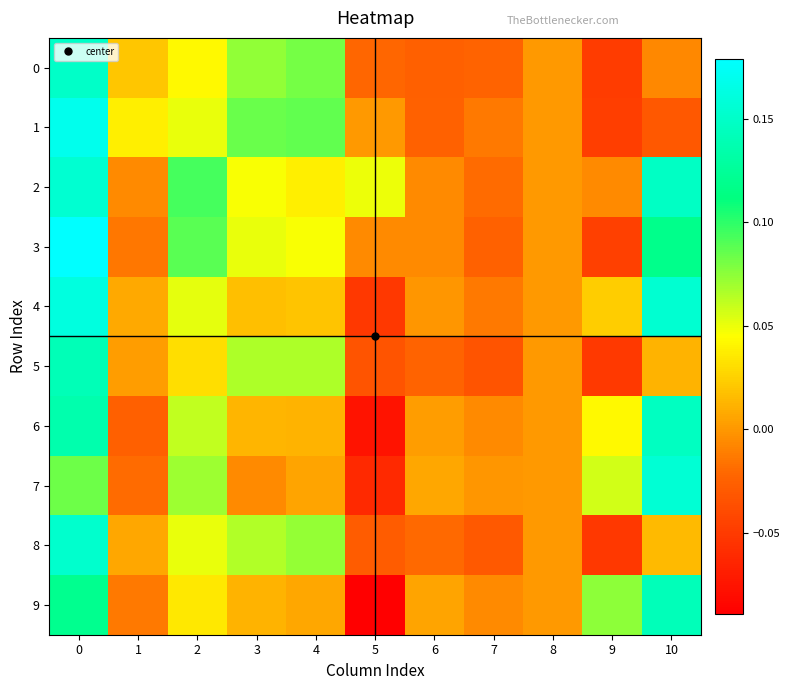

Which has a higher value, 9 or 4?

4